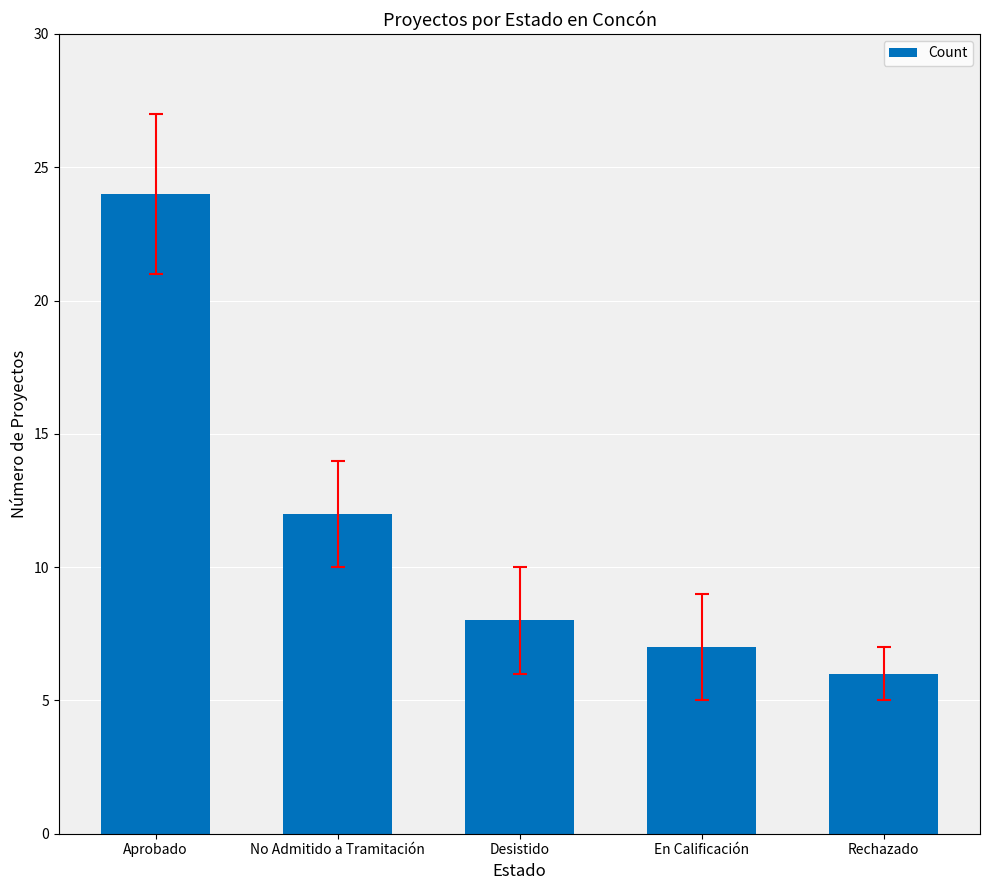

Reading left to right, list all the values displayed in this chart.

24	12	8	7	6